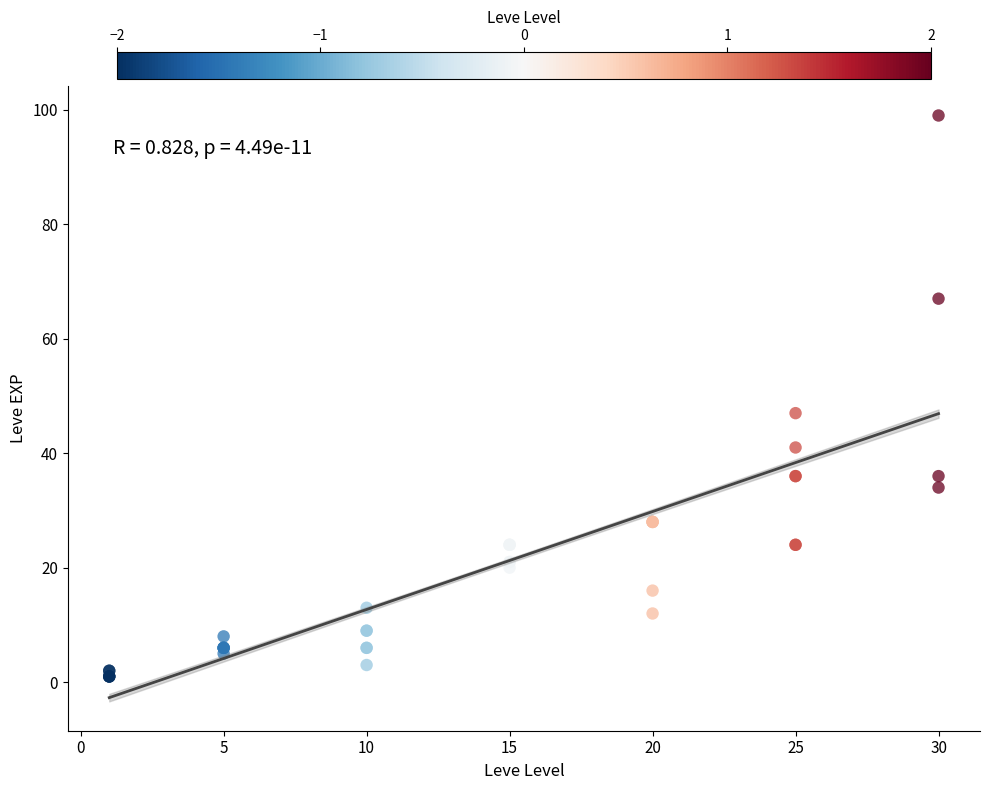

What Y value in the scatter plot is closest to 50?

47